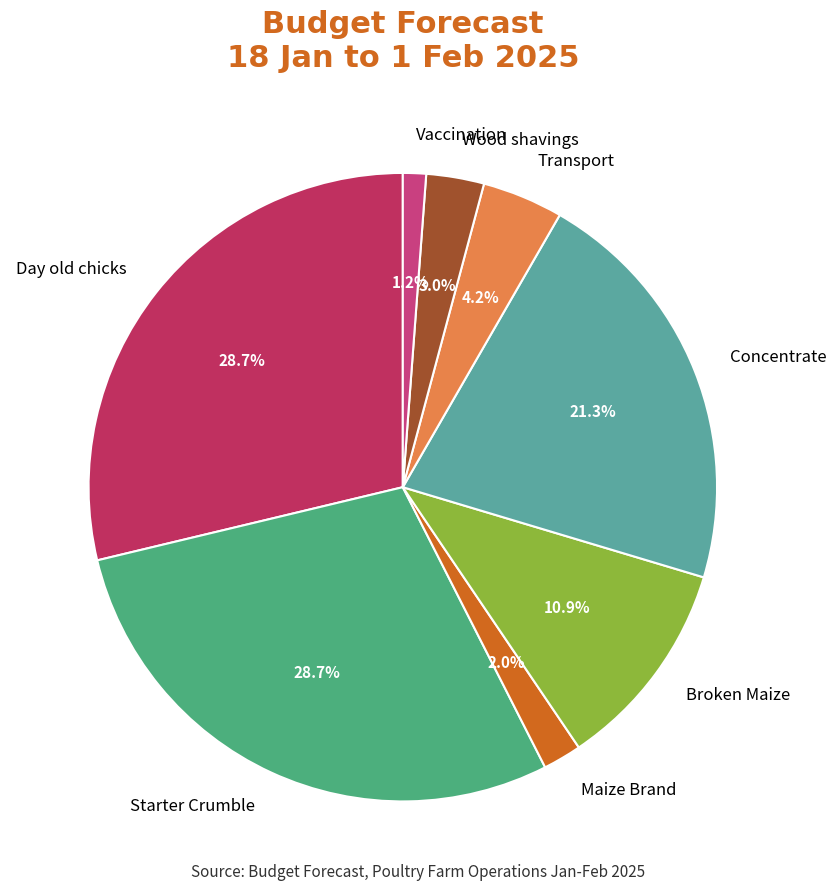

Count the number of slices in the pie.

8